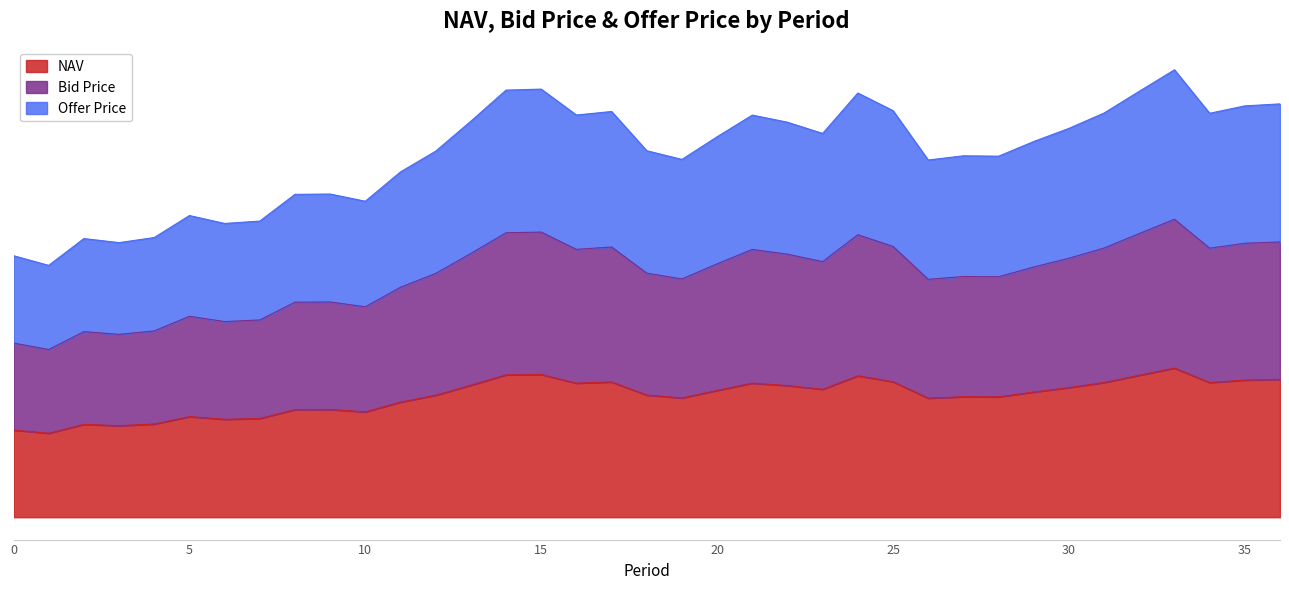

Between 2 and 22, which series saw the biggest shift?

Offer Price